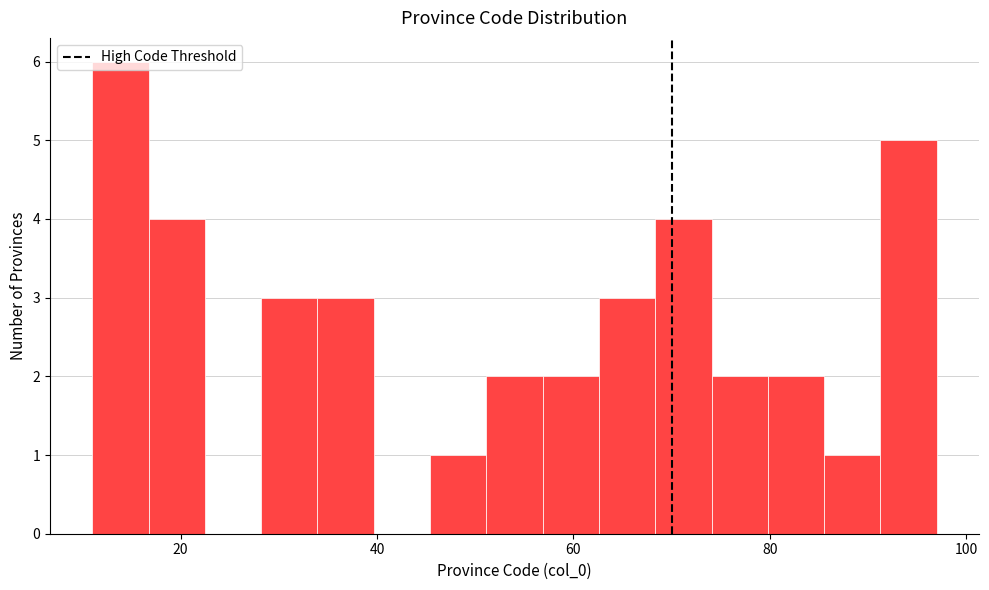

Around what value on the x-axis is the tallest bar? Give the approximate position of its centre, as read against the axis.

14